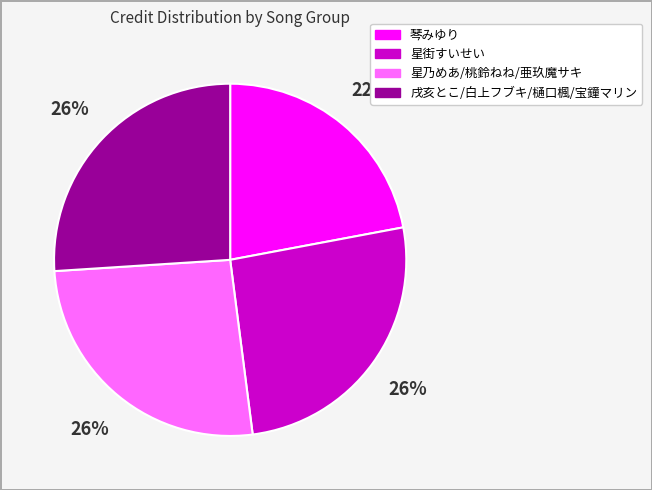

To the nearest percent, what is the combined percentage of 星乃めあ/桃鈴ねね/亜玖魔サキ and 戌亥とこ/白上フブキ/樋口楓/宝鐘マリン?

52%